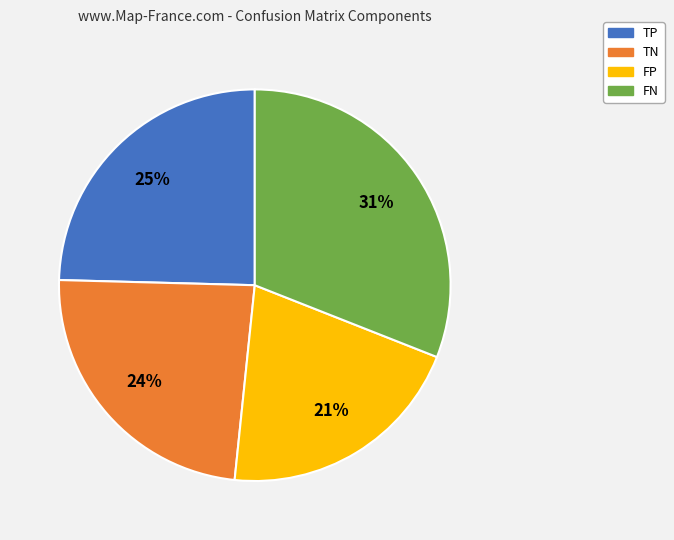

Count the number of slices in the pie.

4